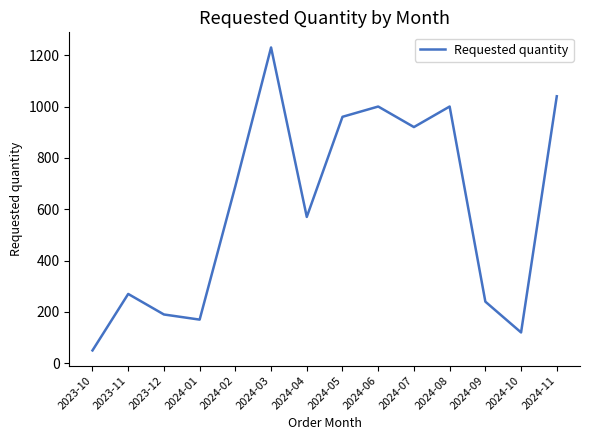

Reading left to right, extract all data points from this chart.

2023-10=50	2023-11=270	2023-12=190	2024-01=170	2024-02=690	2024-03=1230	2024-04=570	2024-05=960	2024-06=1000	2024-07=920	2024-08=1000	2024-09=240	2024-10=120	2024-11=1040